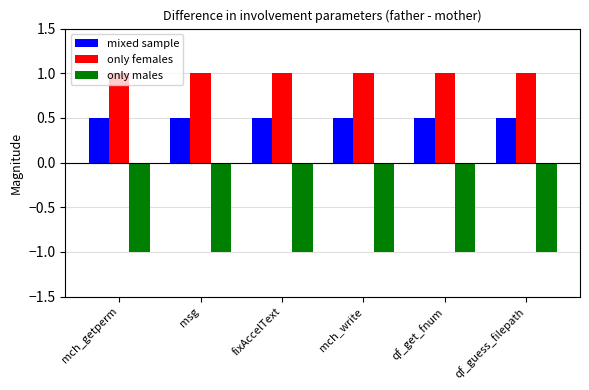

The only females series shows 0.5 at fixAccelText. True or false?

False